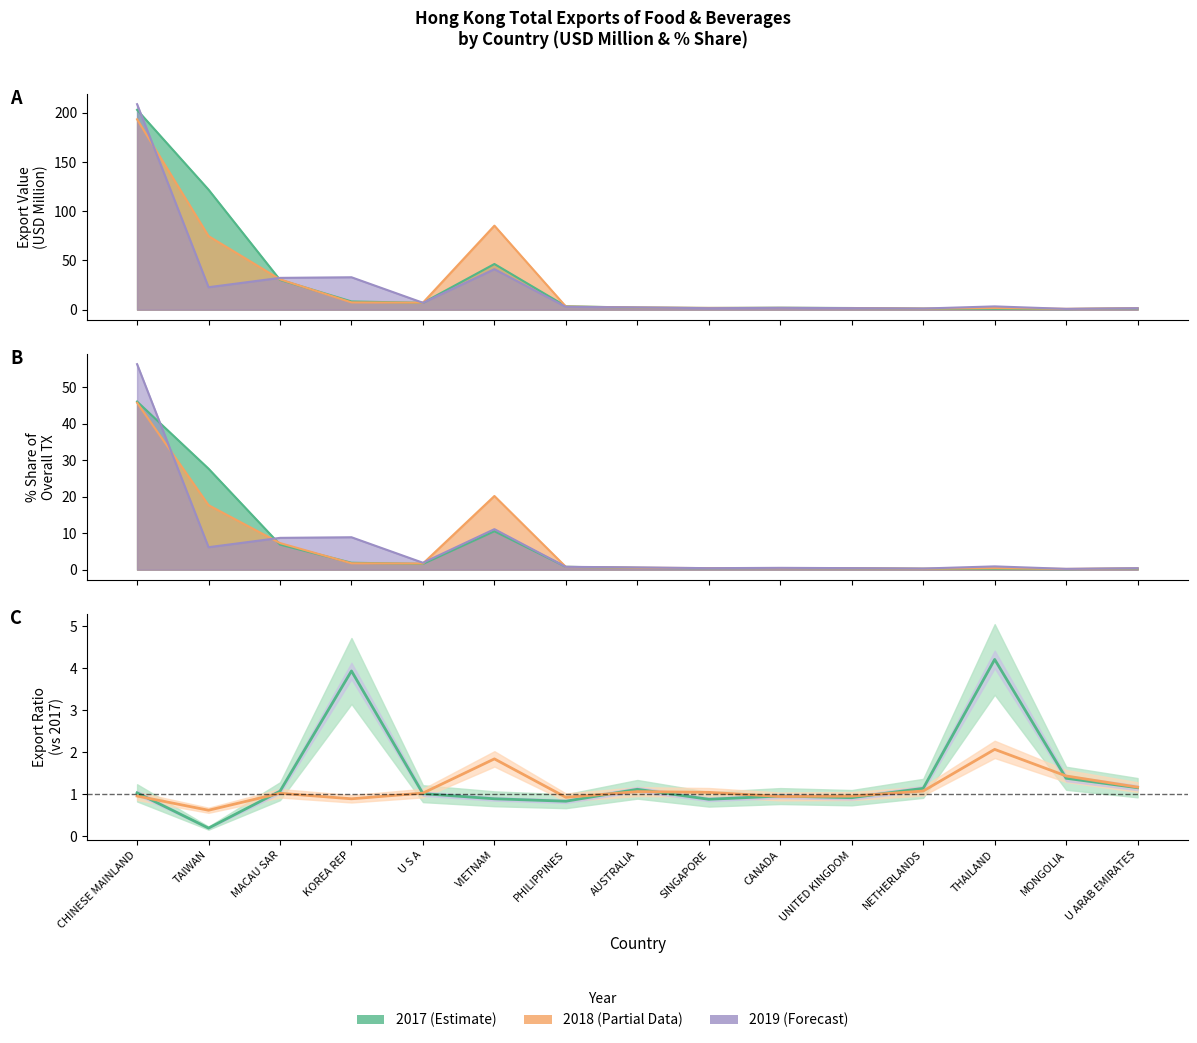

Between which two adjacent categories do 201812/201712 and 201912/201712 first intersect?

CHINESE MAINLAND and TAIWAN